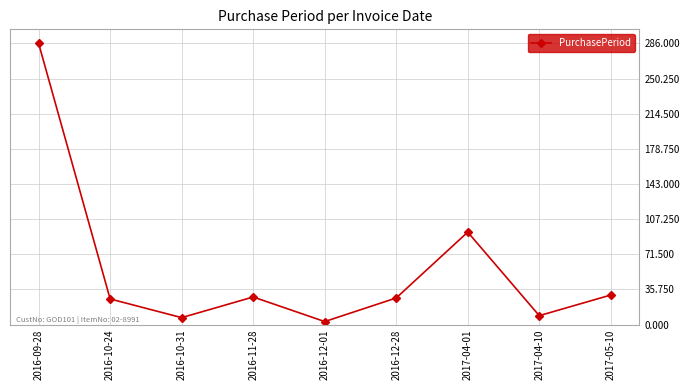

What is the label of the 8th point from the left?

2017-04-10